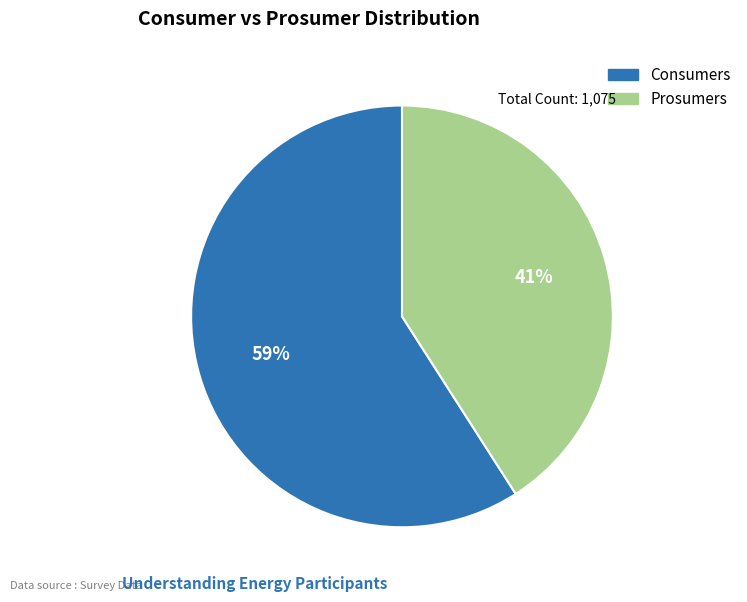

Which category has the smallest portion of the pie?

Prosumers